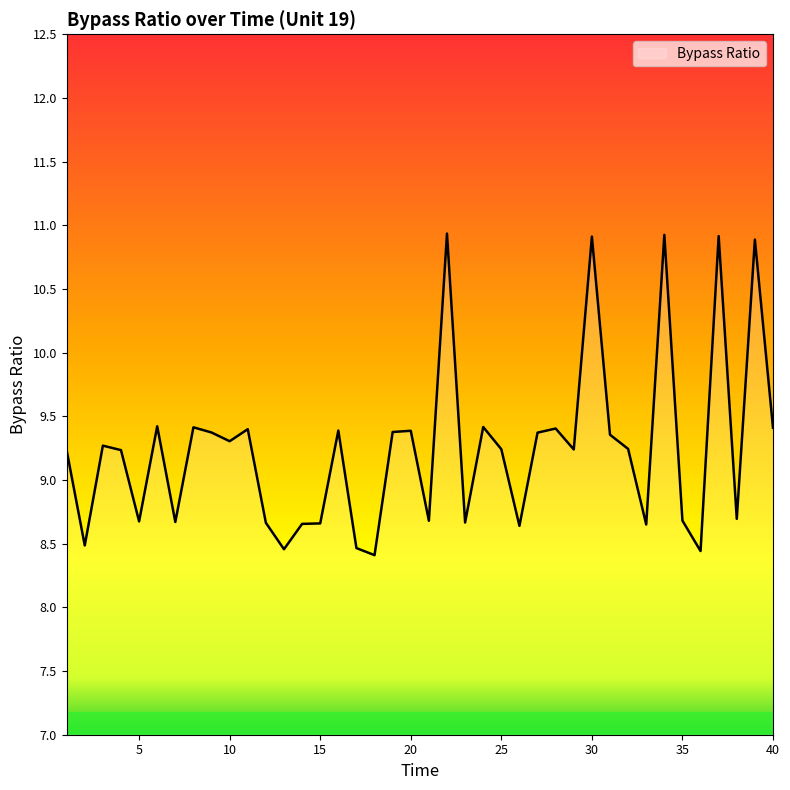

What is the smallest value displayed?

8.4